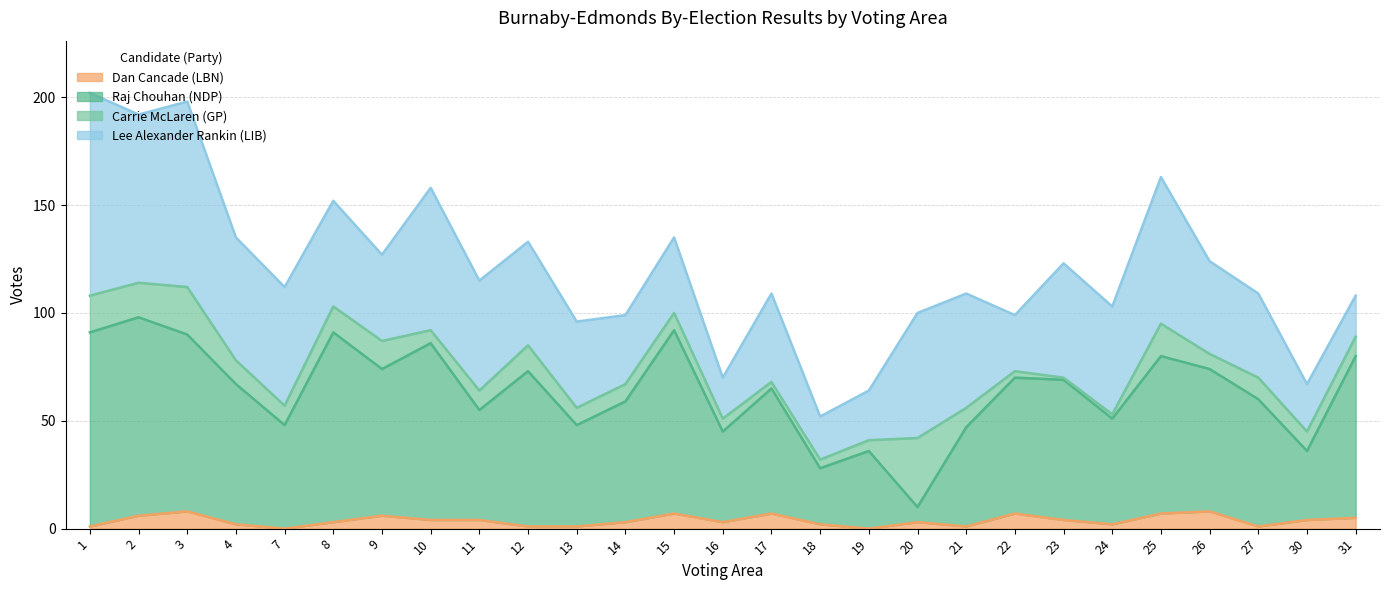

What are all the series names shown in the legend?

Dan Cancade (LBN), Raj Chouhan (NDP), Carrie McLaren (GP), Lee Alexander Rankin (LIB)